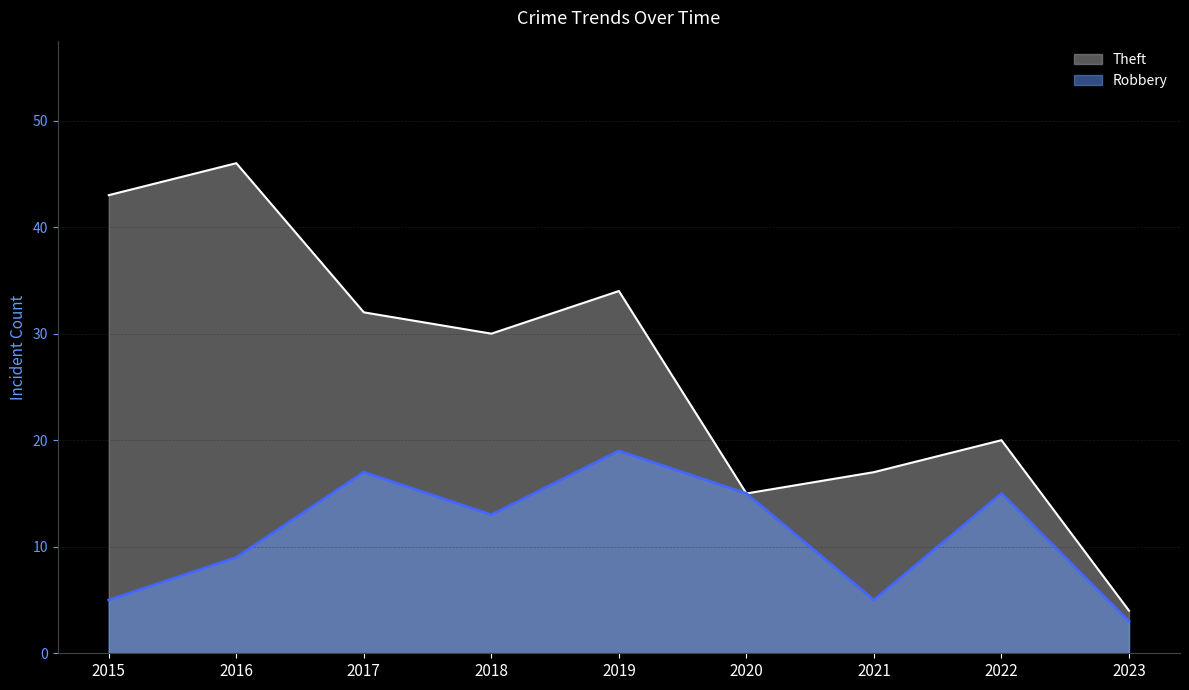

Count the Robbery values in the range 5 to 15.

6